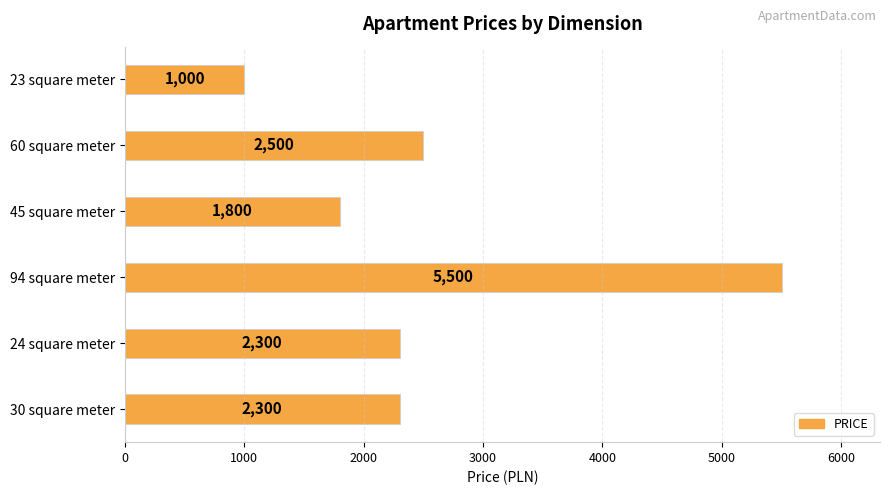

Approximately how many times larger is the value at 60 square meter compared to 23 square meter?

2.5